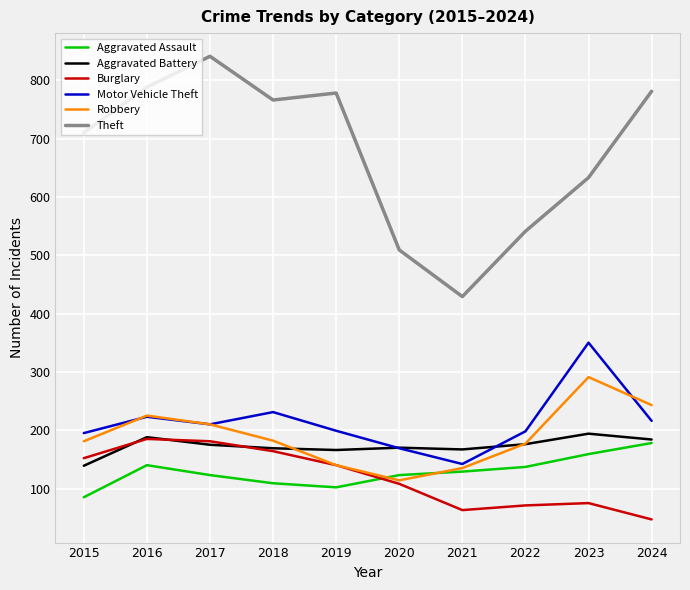

What is the total value across all series at 2021?

1065